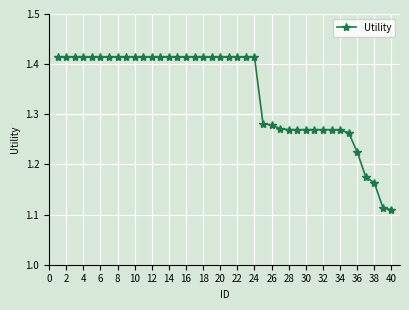

What is the difference between the maximum and minimum values?

0.3